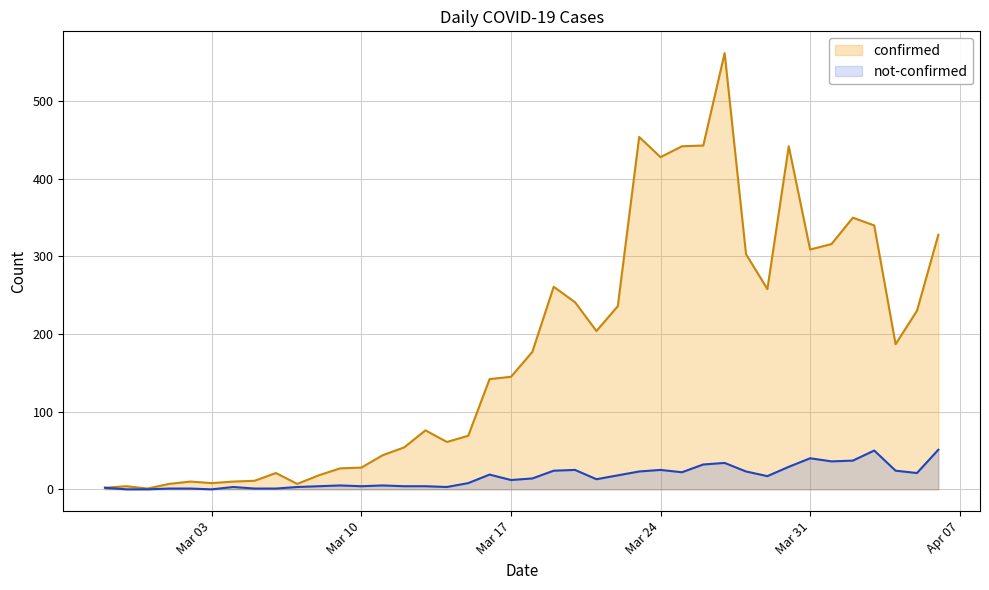

How many data points in not-confirmed are less than 14?

20